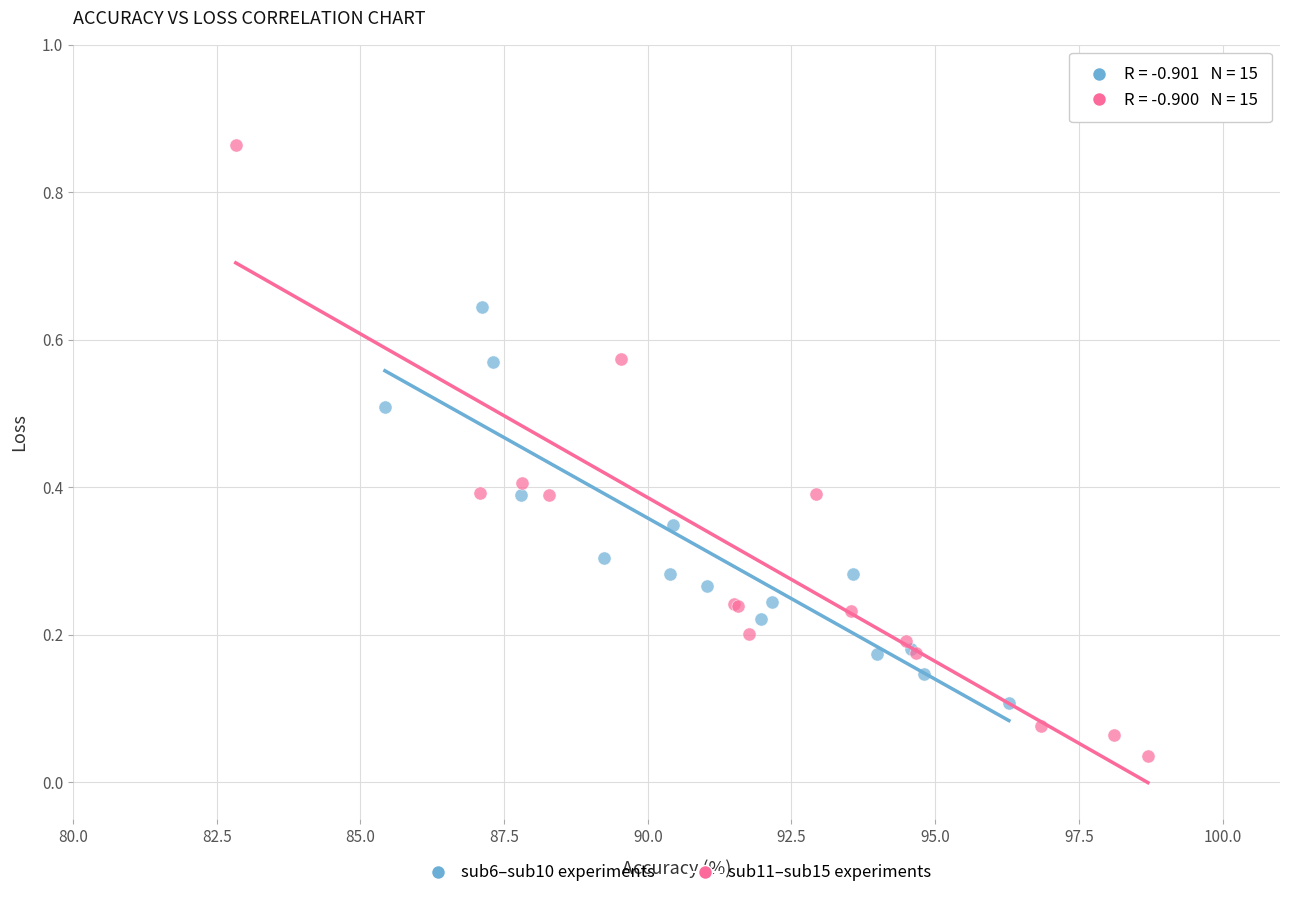

Which series reaches the maximum Y coordinate?

sub11–sub15 experiments